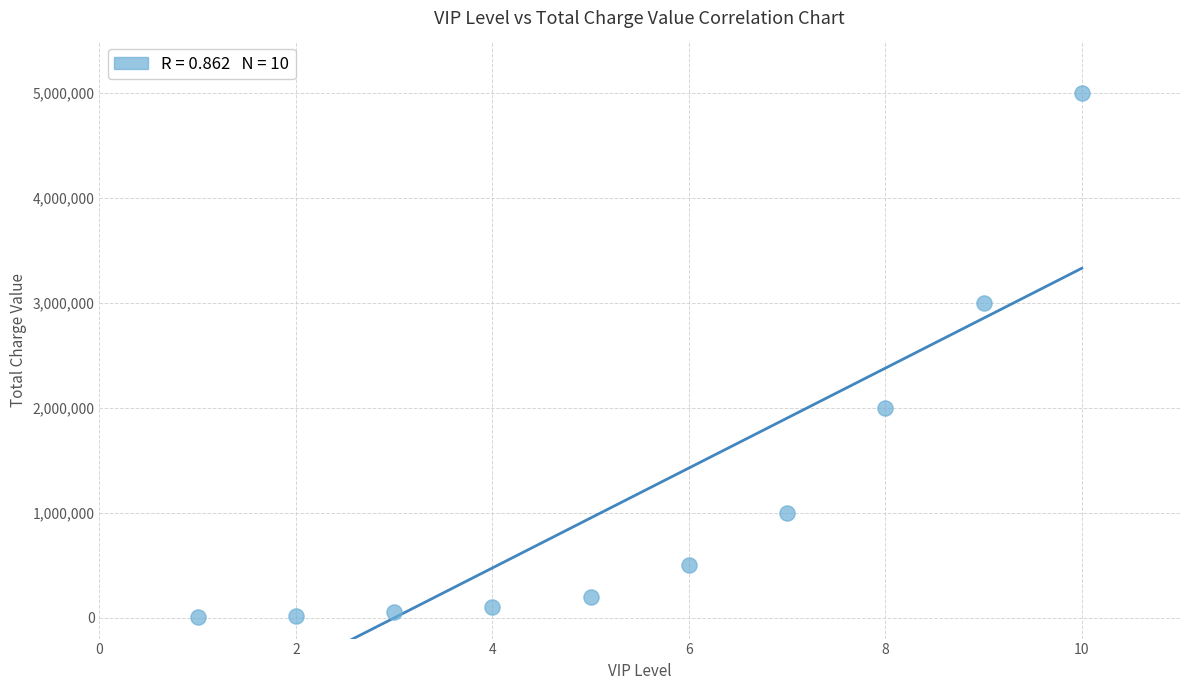

What is the range of X values (max minus min)?

9